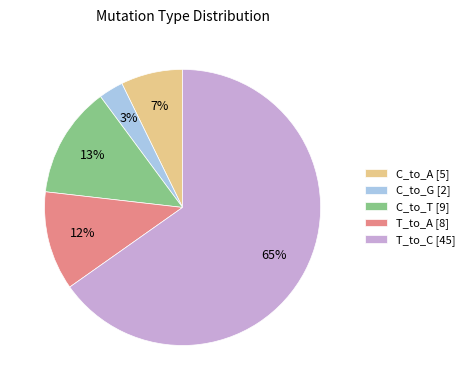

To the nearest percent, what is the difference between the largest and smallest slice percentages?

62%